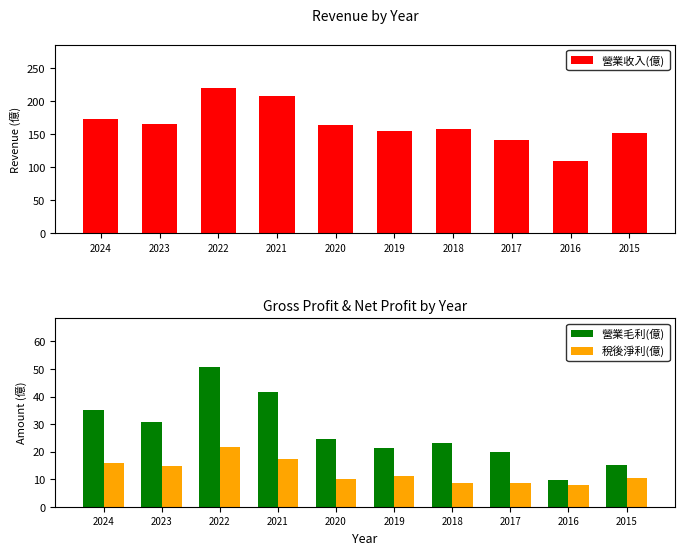

Reading right to left, transcribe all the data shown in this chart.

營業收入(億): 151.0	109.0	141.0	158.0	155.0	164.0	207.0	219.0	165.0	172.0
營業毛利(億): 15.0	9.6	19.9	23.2	21.4	24.5	41.5	50.7	30.7	35.0
稅後淨利(億): 10.3	7.9	8.7	8.6	11.0	10.0	17.3	21.6	14.8	15.9